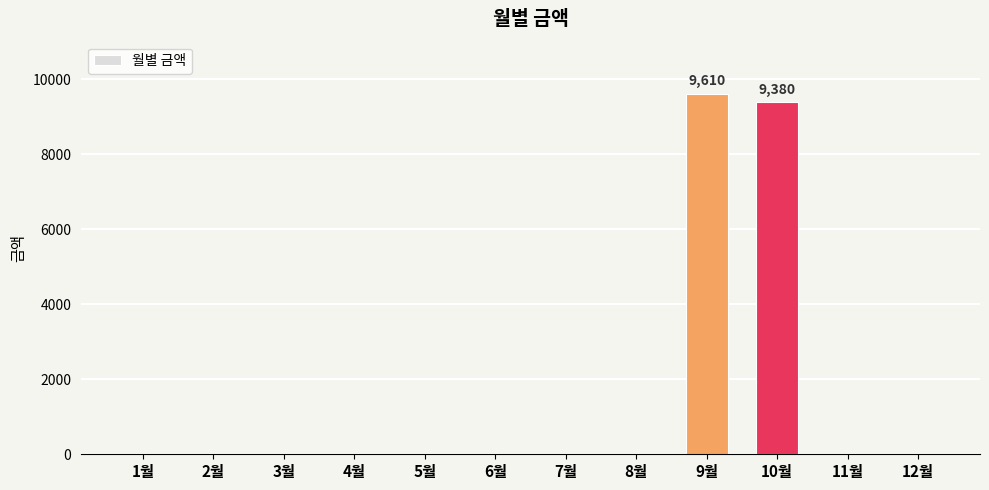

Is it true that the value at 10월 is 9380?

True